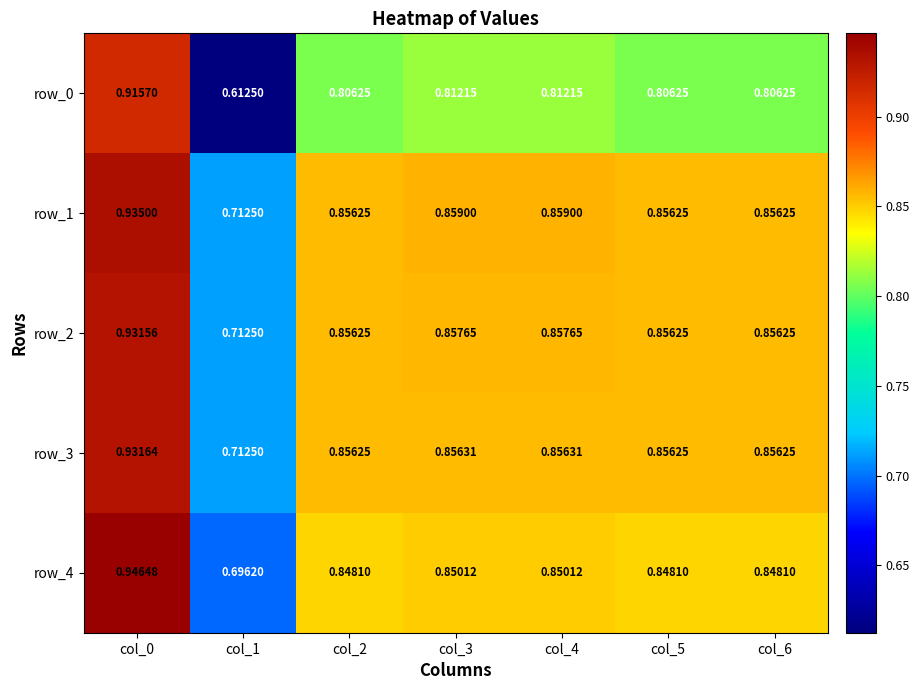

Is the value of row_3 at col_2 greater than the value of row_1 at col_1?

Yes